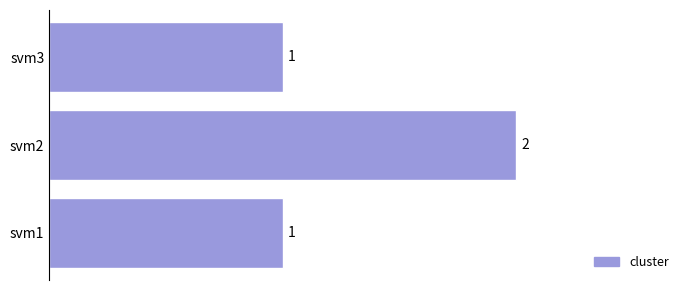

What is the ratio of the value at svm1 to the value at svm3?

1.0